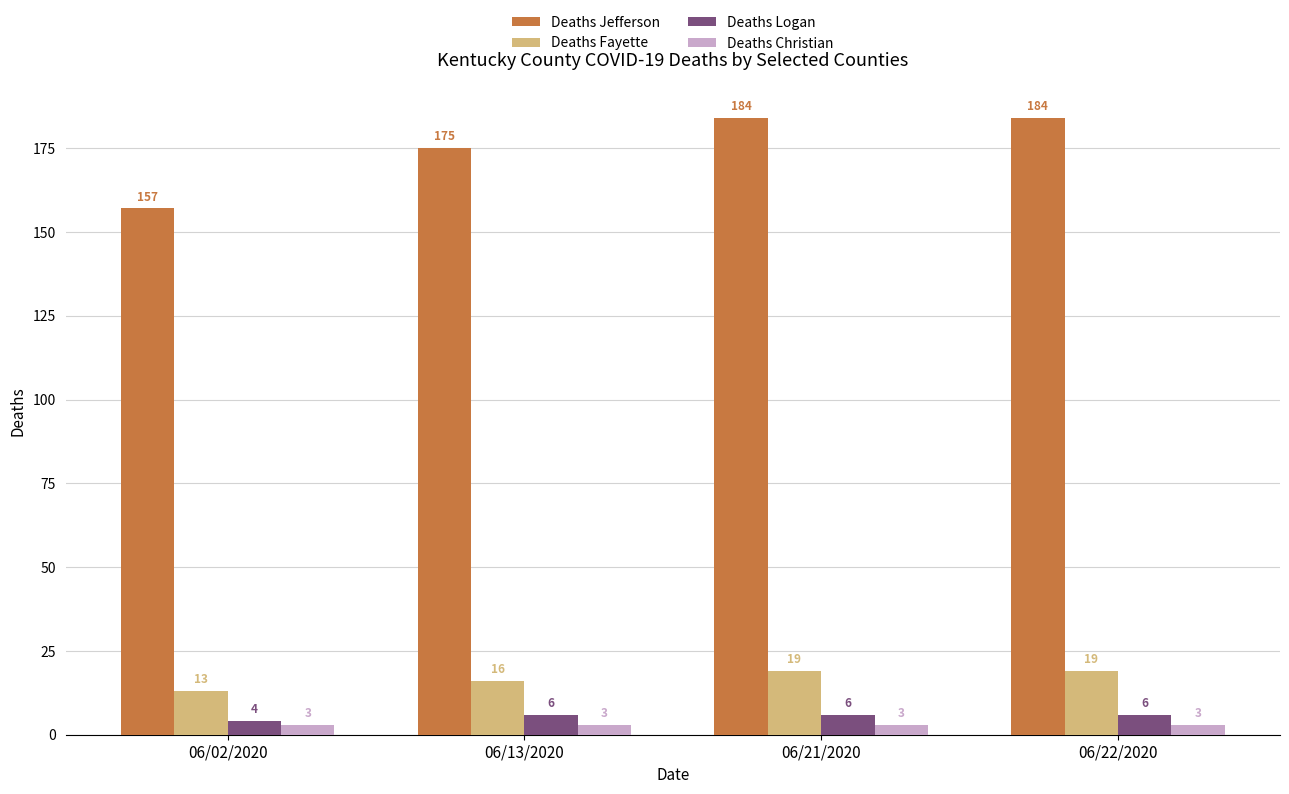

How many bars are there in each group?

4